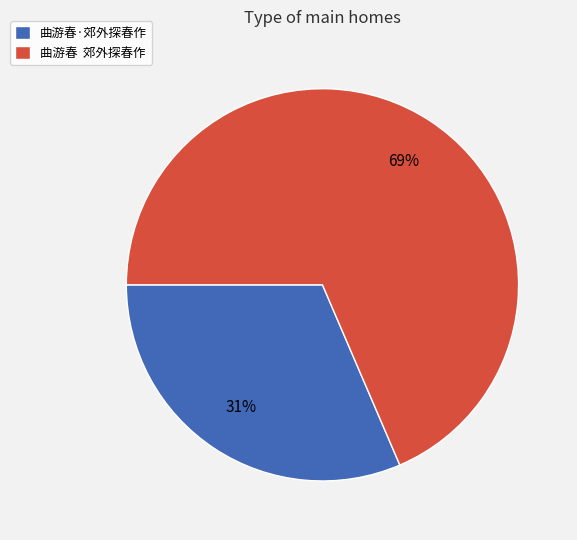

What is the ratio of the value at 曲游春 郊外探春作 to the value at 曲游春·郊外探春作?

2.2